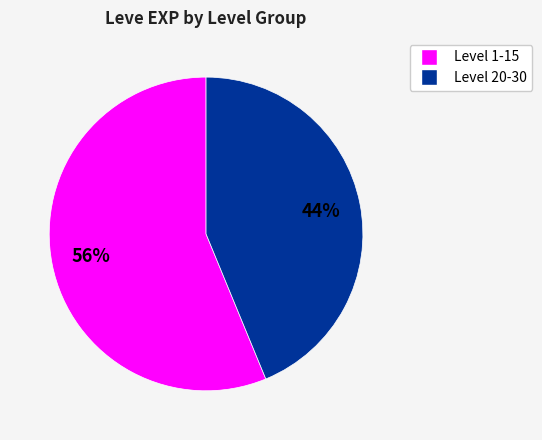

To the nearest percent, what is the difference between the largest and smallest slice percentages?

12%